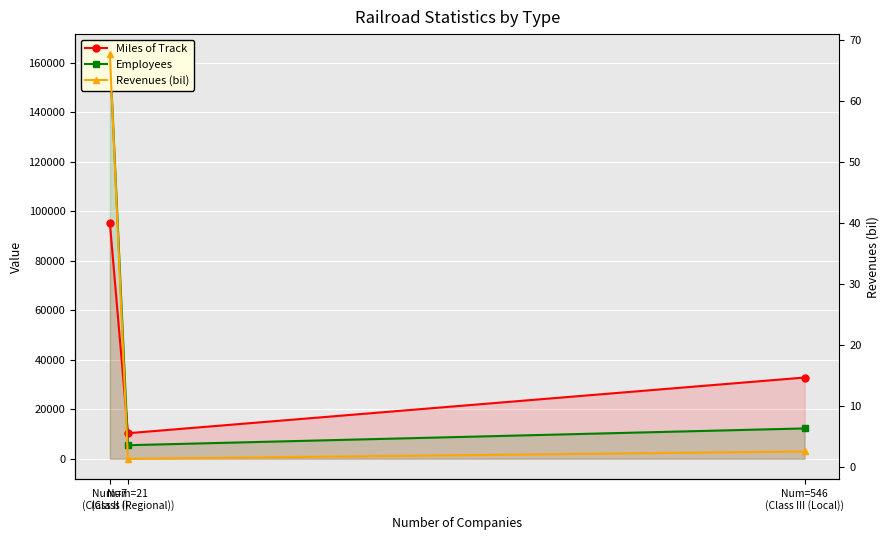

What is the minimum value shown in the chart?

1.4